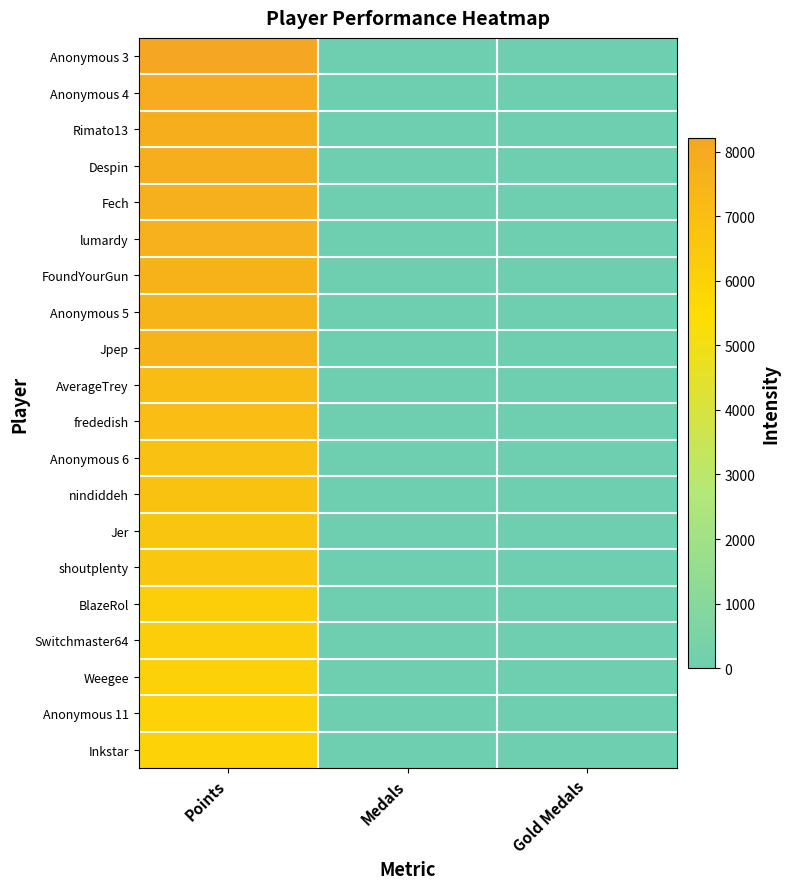

What is the total value across all series at Points?

141014